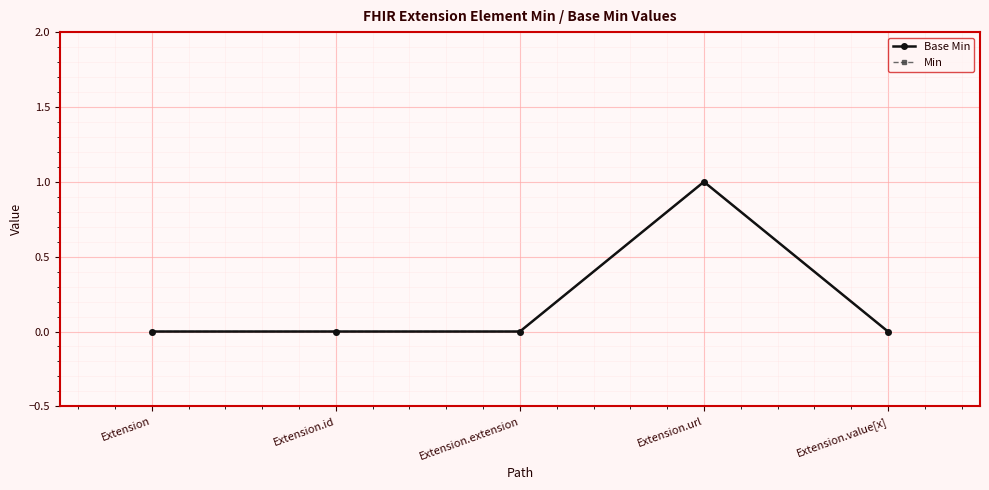

Reading right to left, transcribe all the data shown in this chart.

Base Min: 0	1	0	0	0
Min: 0	1	0	0	0